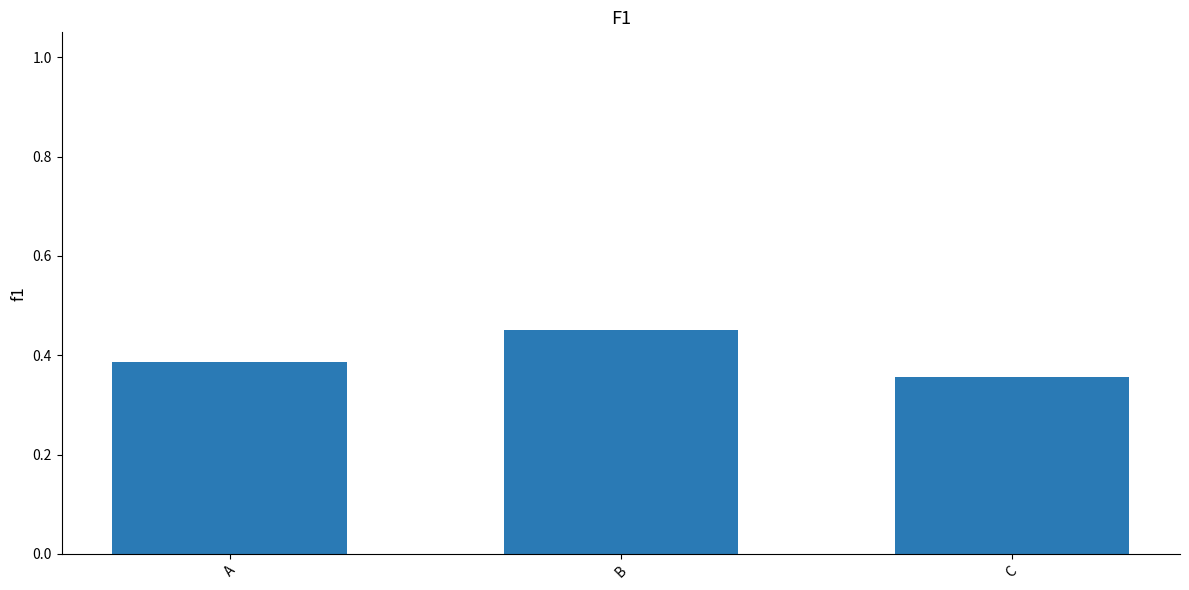

List the labels in order of value, smallest first.

C, A, B